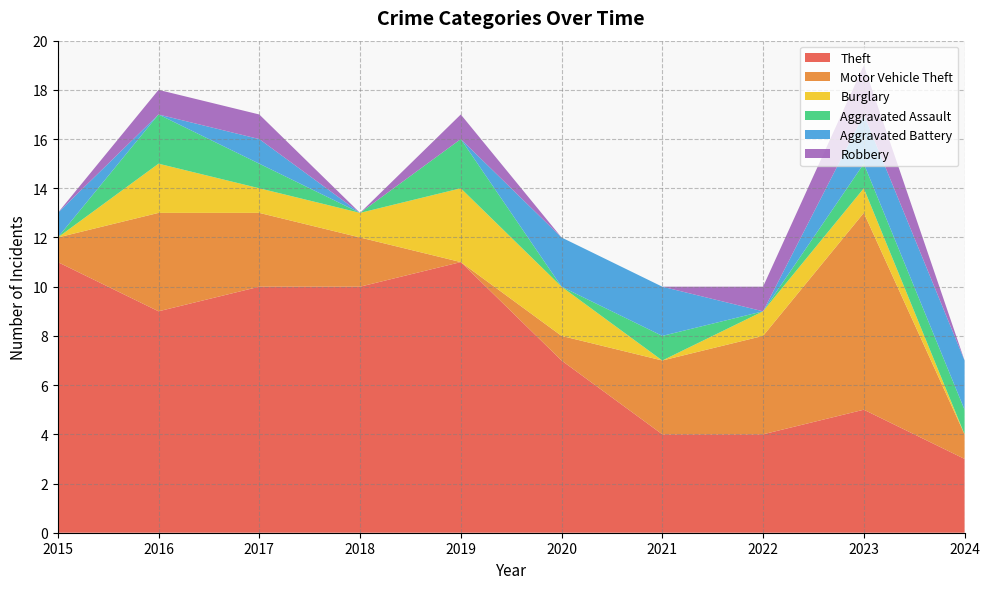

Reading right to left, what are all the values shown in this chart?

Theft: 2024=3	2023=5	2022=4	2021=4	2020=7	2019=11	2018=10	2017=10	2016=9	2015=11
Motor Vehicle Theft: 2024=1	2023=8	2022=4	2021=3	2020=1	2019=0	2018=2	2017=3	2016=4	2015=1
Burglary: 2024=0	2023=1	2022=1	2021=0	2020=2	2019=3	2018=1	2017=1	2016=2	2015=0
Aggravated Assault: 2024=1	2023=1	2022=0	2021=1	2020=0	2019=2	2018=0	2017=1	2016=2	2015=0
Aggravated Battery: 2024=2	2023=2	2022=0	2021=2	2020=2	2019=0	2018=0	2017=1	2016=0	2015=1
Robbery: 2024=0	2023=2	2022=1	2021=0	2020=0	2019=1	2018=0	2017=1	2016=1	2015=0